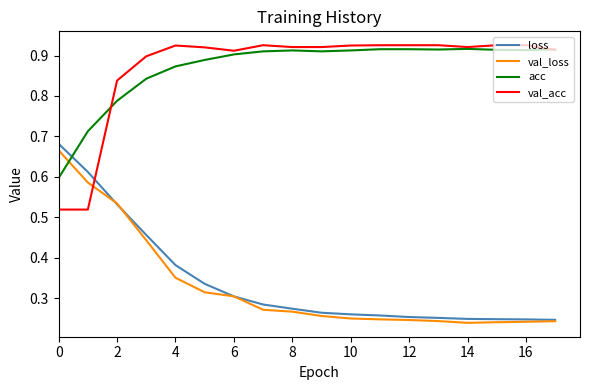

True or false: acc has a value of 0.2 at 2.

False